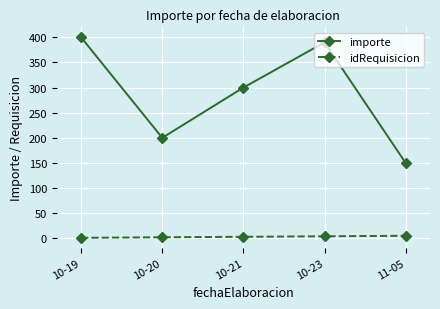

What is the label of the 2nd point from the left?

10-20